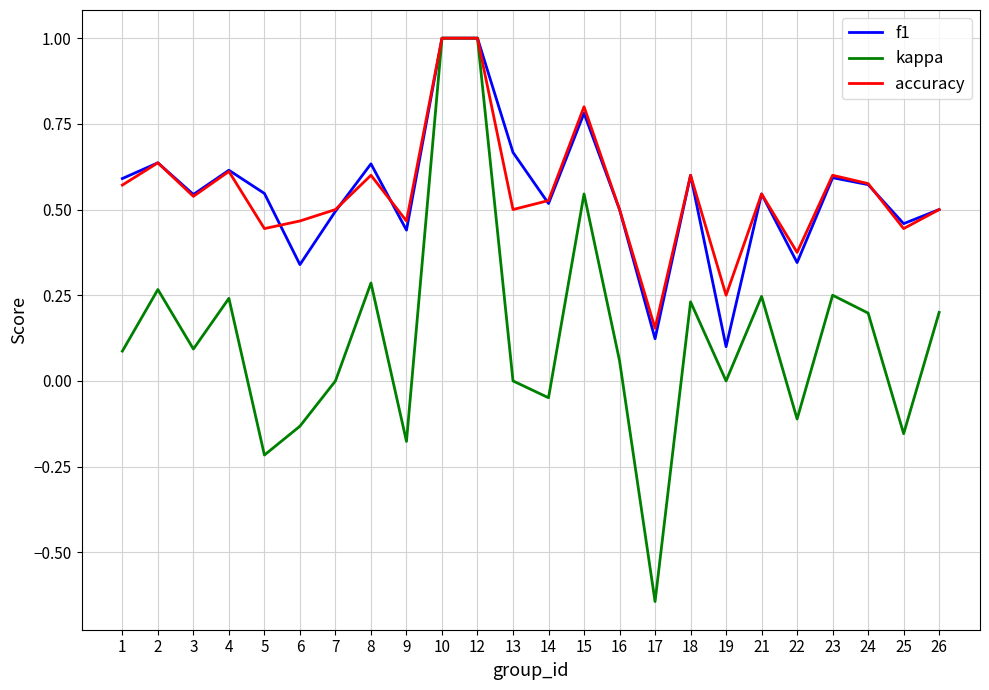

At which category does the chart reach its minimum across all series?

17